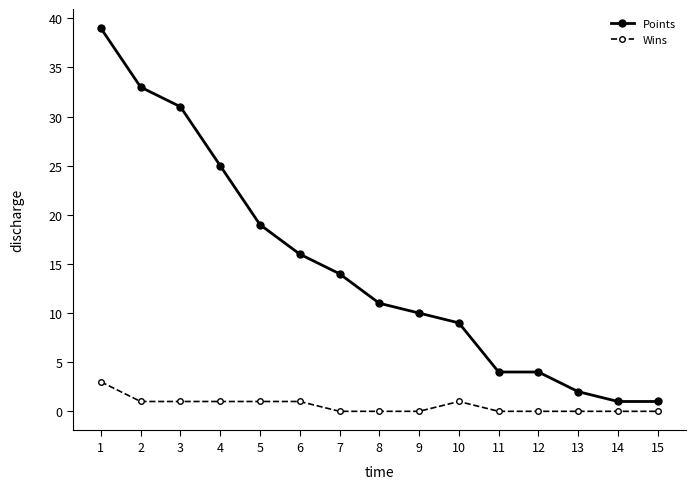

Where does the Points series first go above 11?

1